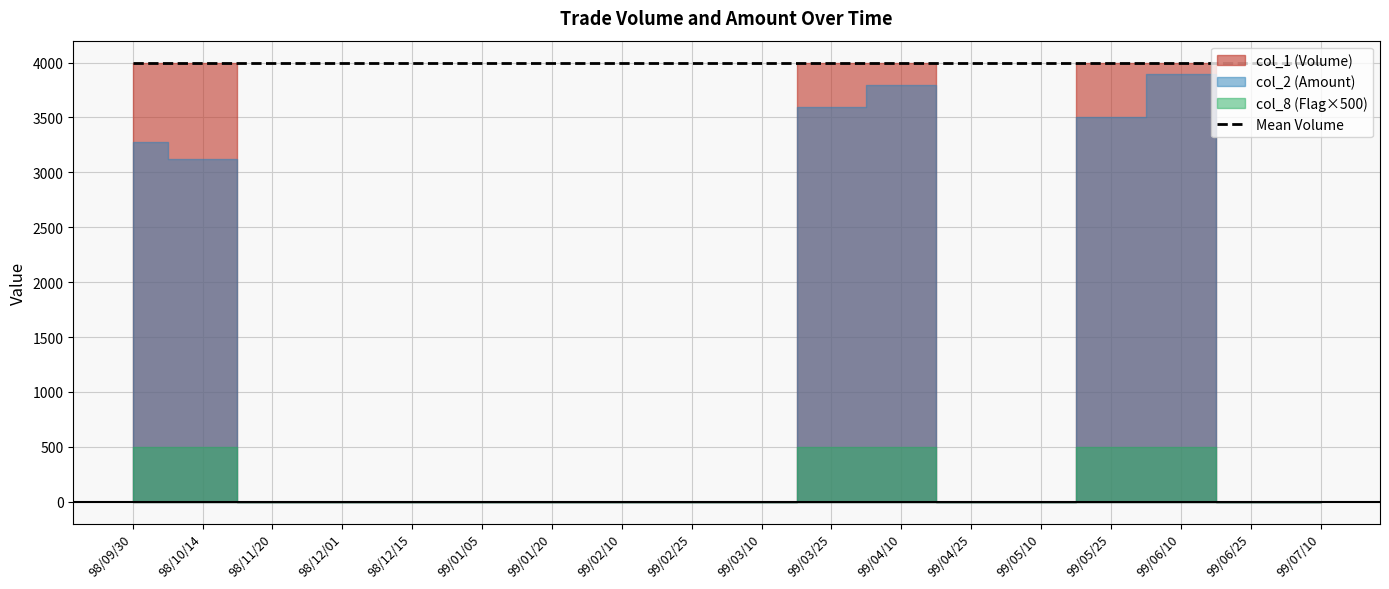

The value of col_1 (Volume) at 98/12/01 is 0. True or false?

True